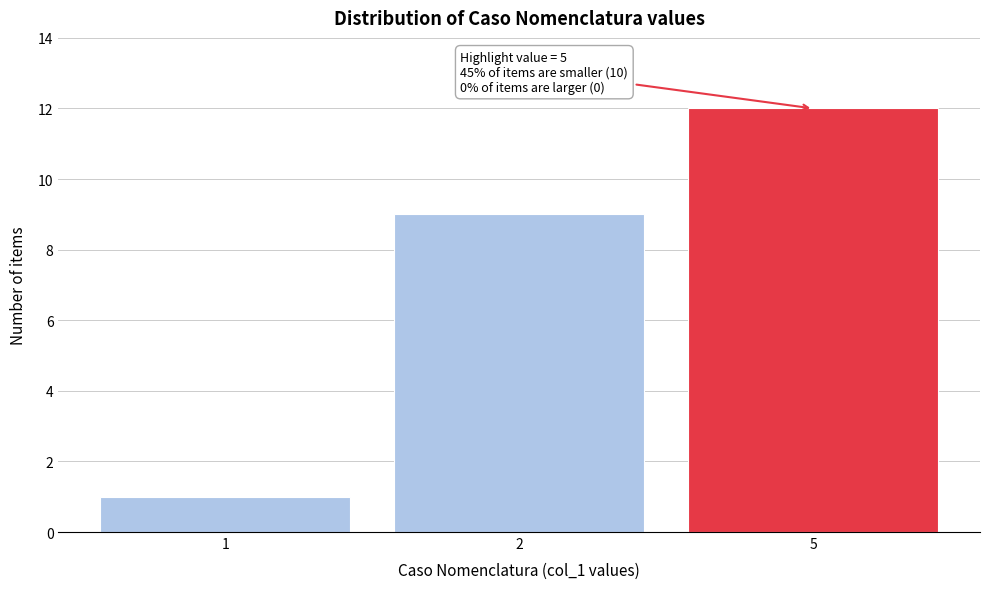

Reading left to right, transcribe all the data shown in this chart.

1	9	12